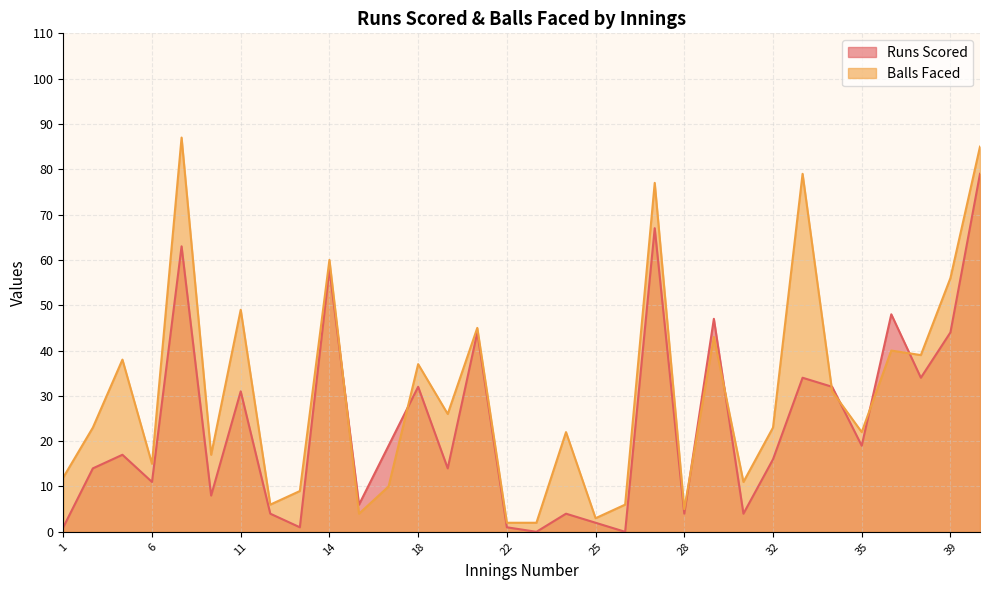

True or false: Balls Faced has more than 1 interior local peaks.

True